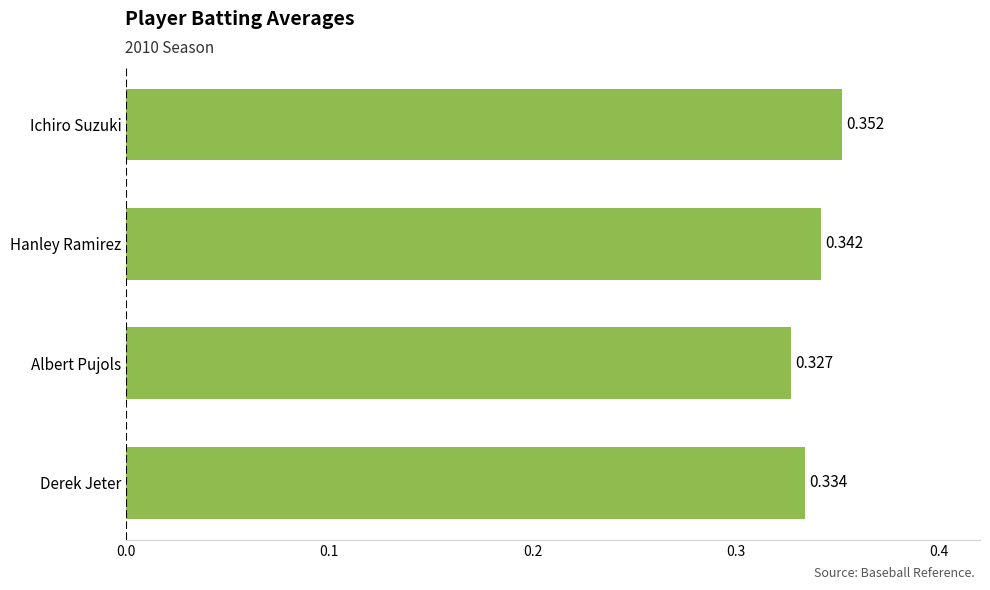

Count the values in the range 0 to 1.

4